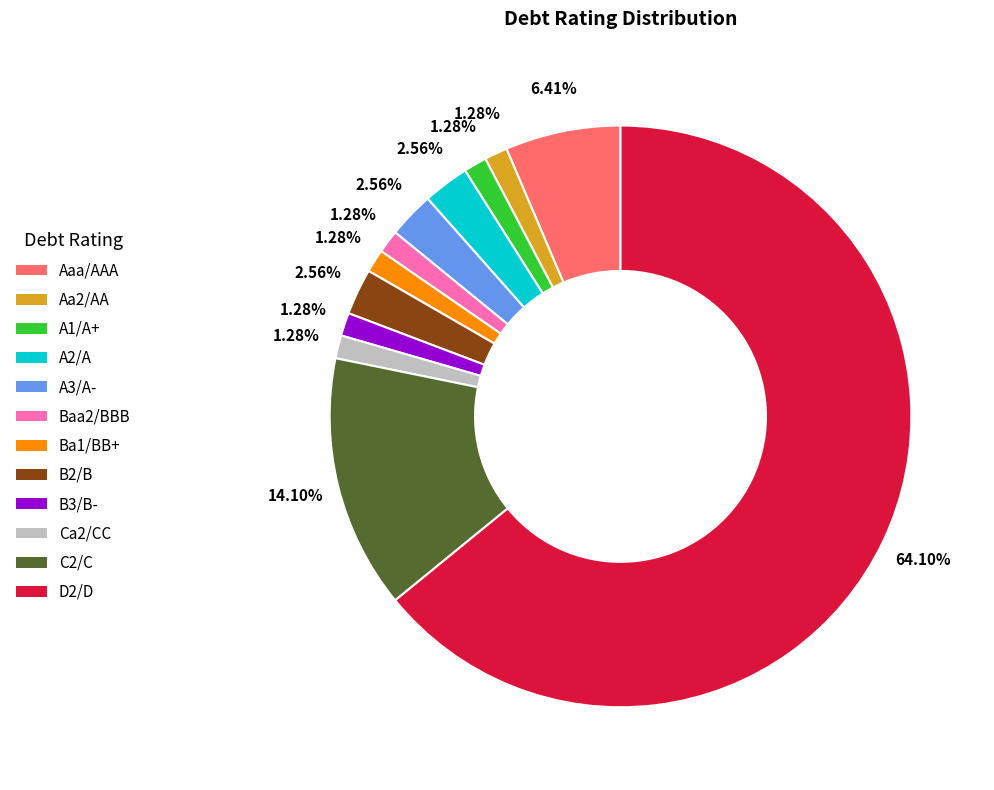

Is there any slice that represents more than half of the pie?

Yes